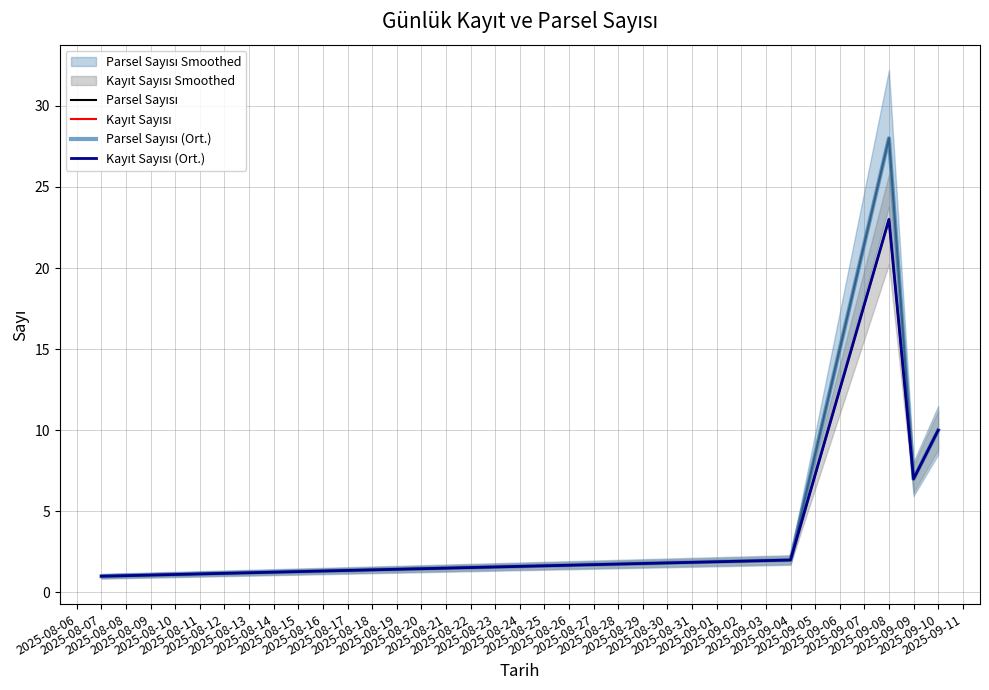

What is the smallest value displayed?

1